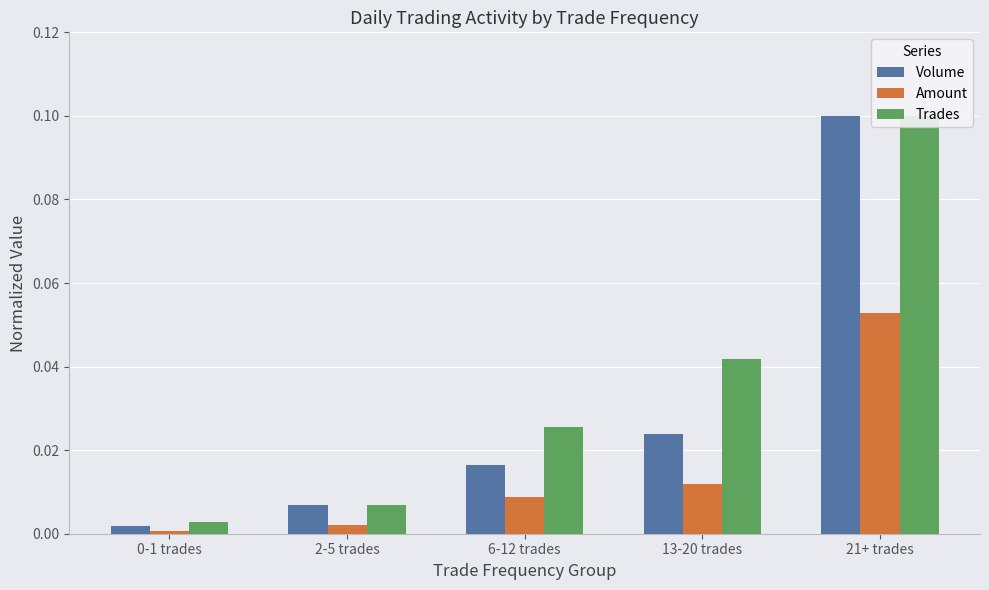

Which series changed the most between 2-5 trades and 13-20 trades?

Trades